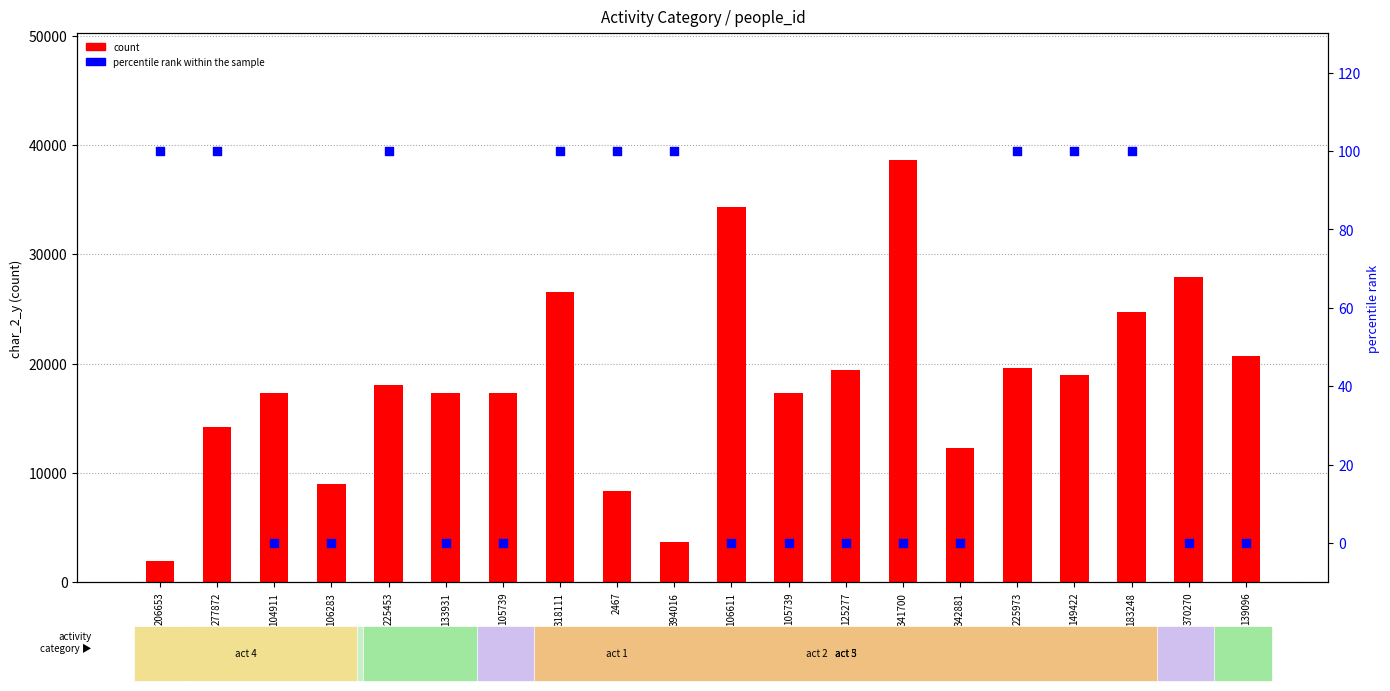

Which series has the widest spread of Y values?

count